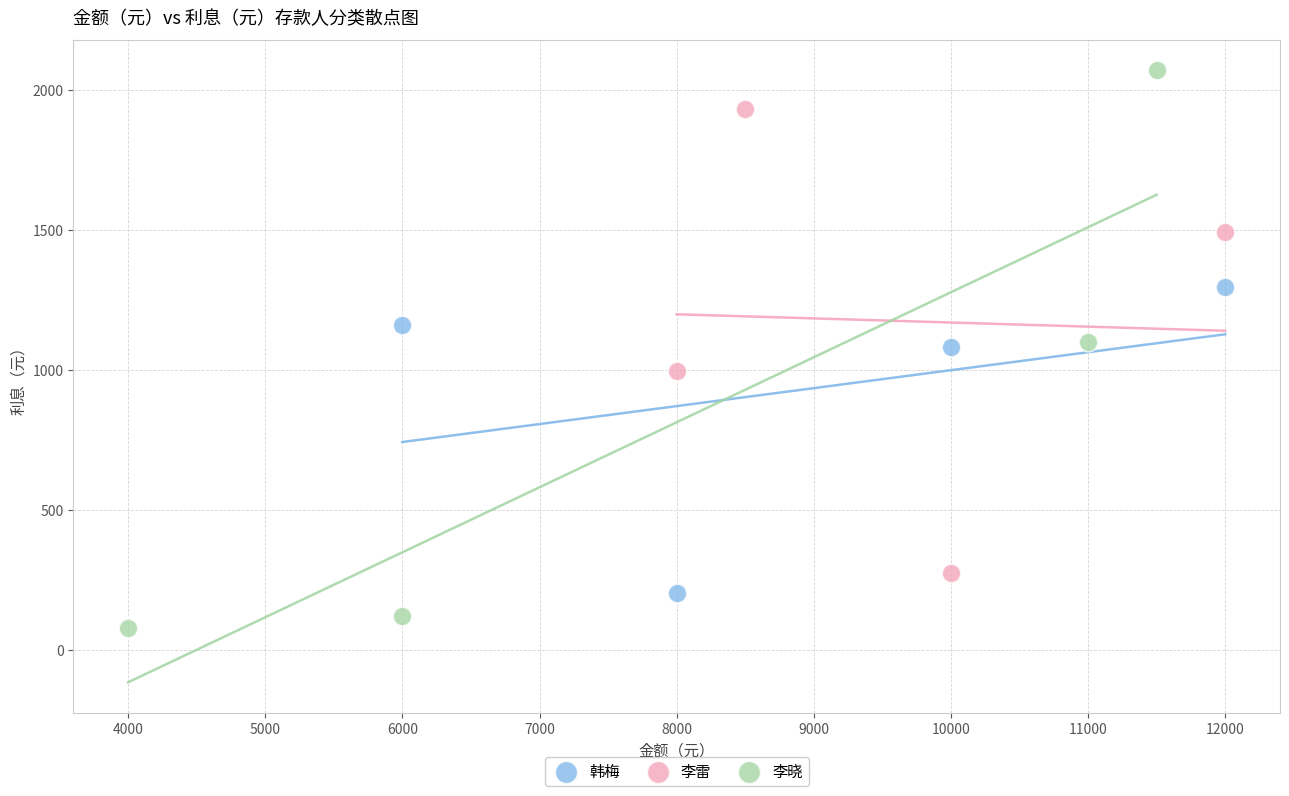

Which series contains the lowest Y value?

李晓